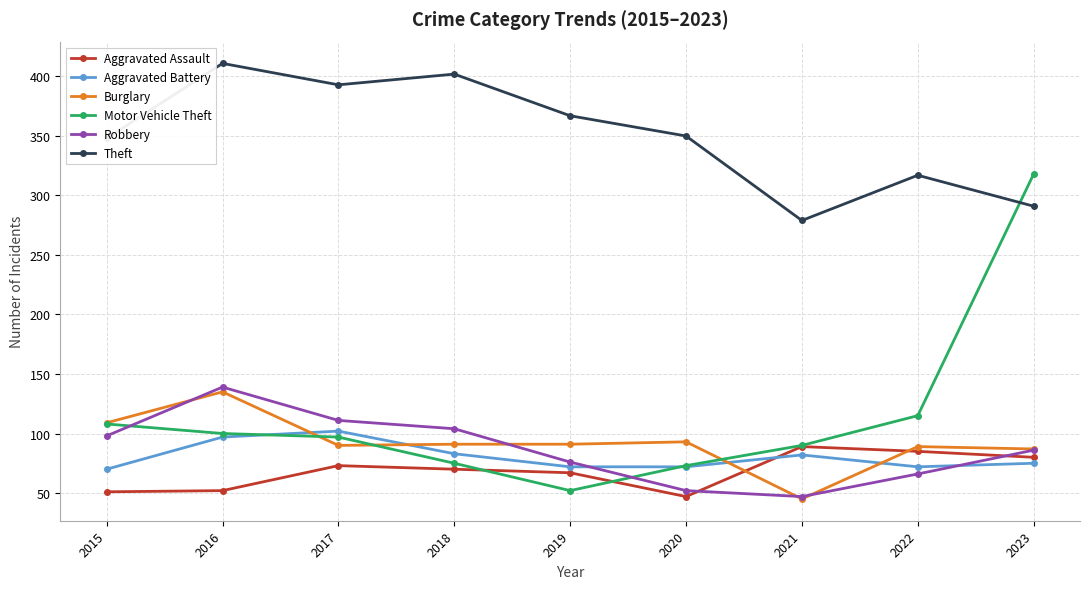

At which label does Aggravated Battery first exceed 75?

2016